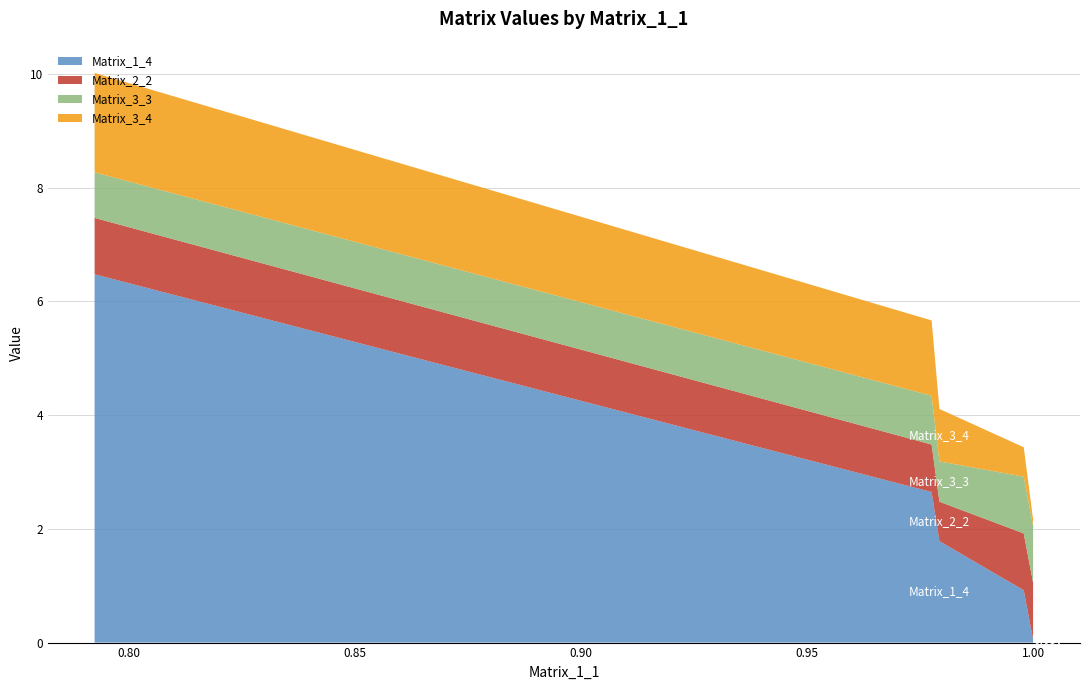

Reading left to right, extract all data points from this chart.

Matrix_1_4: 0.999942531=0.1	0.997877245=0.9	0.979229187=1.8	0.977497176=2.6	0.792338626=6.5
Matrix_2_2: 0.999942531=1.0	0.997877245=1.0	0.979229187=0.7	0.977497176=0.8	0.792338626=1.0
Matrix_3_3: 0.999942531=1.0	0.997877245=1.0	0.979229187=0.7	0.977497176=0.9	0.792338626=0.8
Matrix_3_4: 0.999942531=0.1	0.997877245=0.5	0.979229187=0.9	0.977497176=1.3	0.792338626=1.7